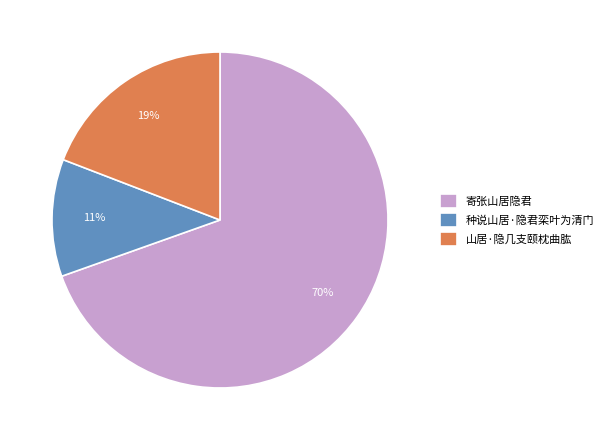

What is the majority slice?

寄张山居隐君